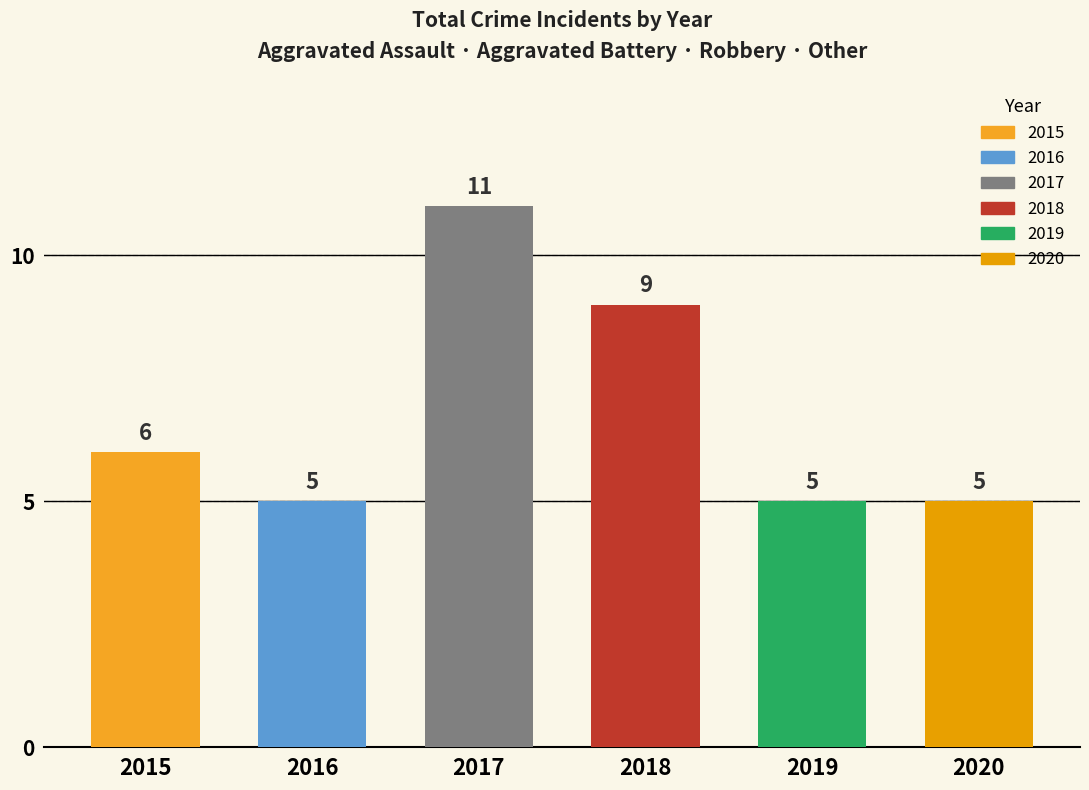

The 2020 series shows 2 at Aggravated Assault. True or false?

False